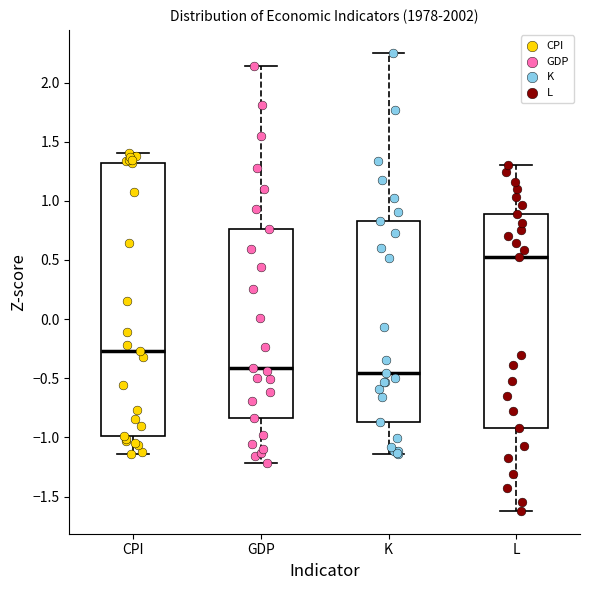

Reading left to right, read every box against the y-axis: the position of its median line, the range the box covers, and the ends of its whiskers. The values are not printed on the chart, so give them approximately, as read against the axis.

CPI: median -0.25, box -1.00 to 1.30, whiskers -1.15 to 1.40
GDP: median -0.40, box -0.85 to 0.75, whiskers -1.20 to 2.15
K: median -0.45, box -0.85 to 0.85, whiskers -1.15 to 2.25
L: median 0.50, box -0.90 to 0.90, whiskers -1.60 to 1.30